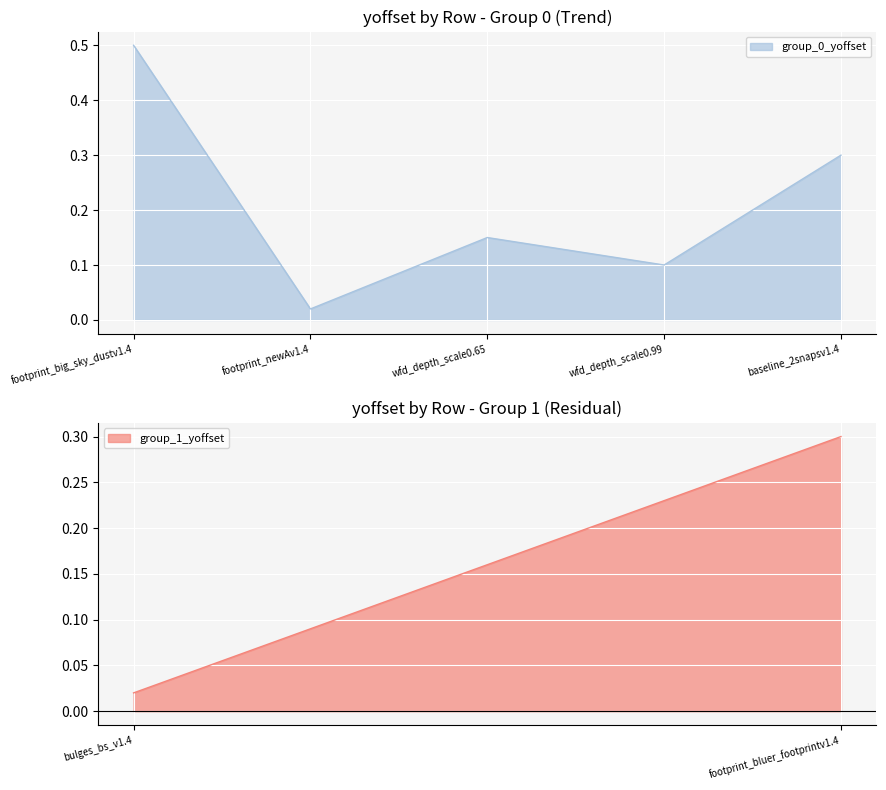

What is the label of the 2nd point from the right?

wfd_depth_scale0.99